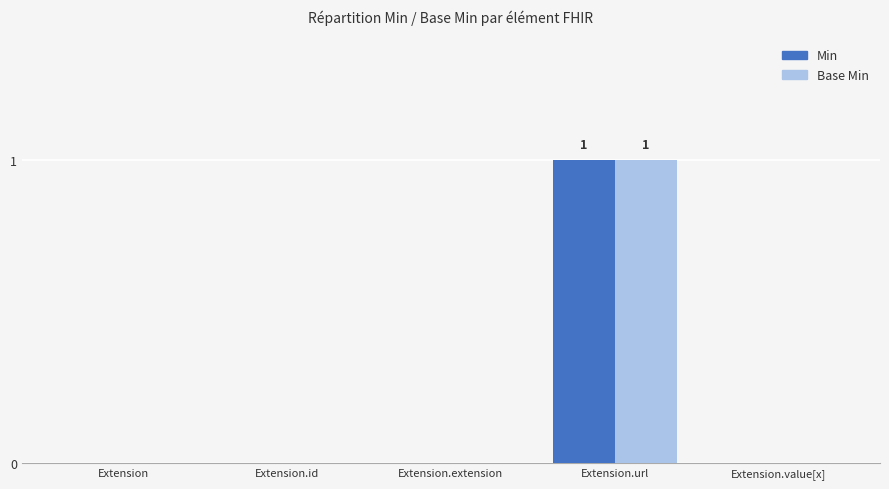

Count the number of categories in the chart.

5